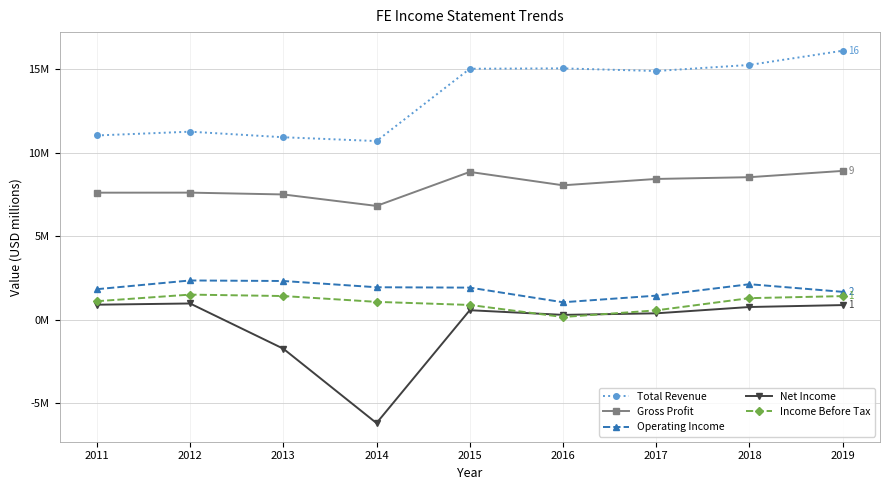

What are all the series names shown in the legend?

Total Revenue, Gross Profit, Operating Income, Net Income, Income Before Tax